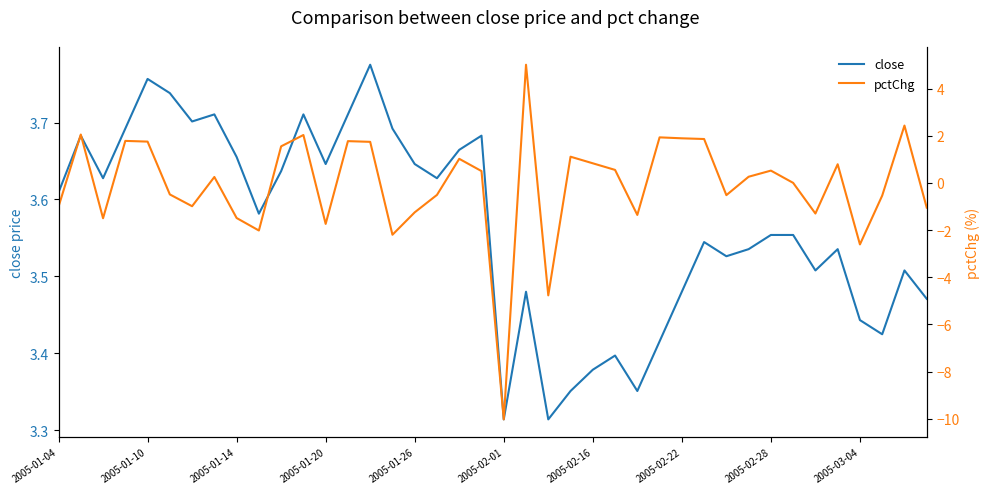

At which category is the sum across all series the highest?

21